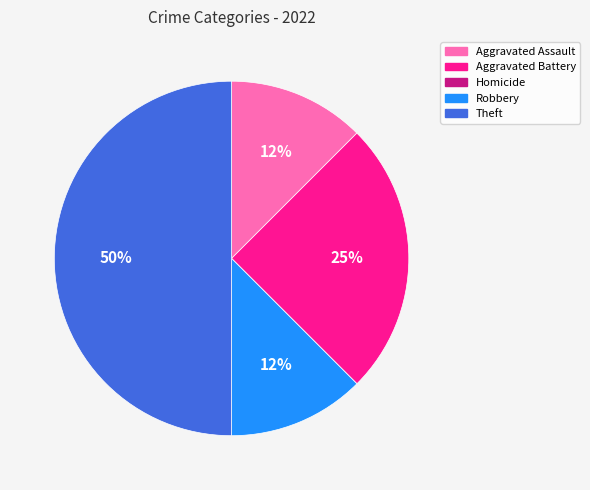

Is Aggravated Assault the majority of the pie?

No